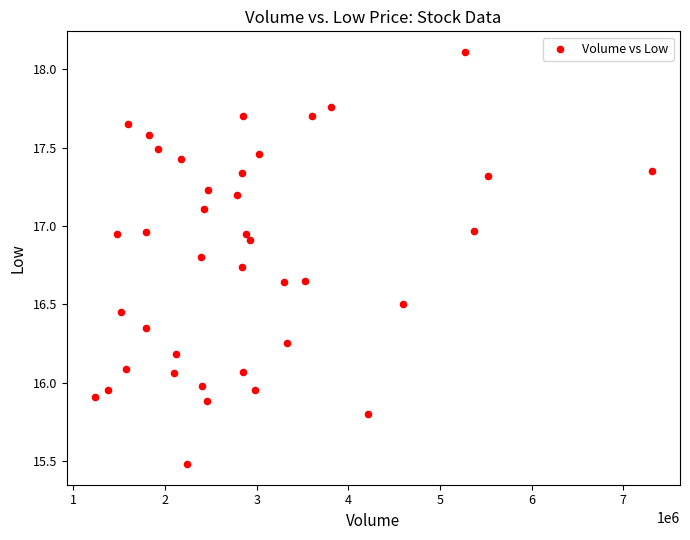

What is the range of Y values (max minus min)?

2.6